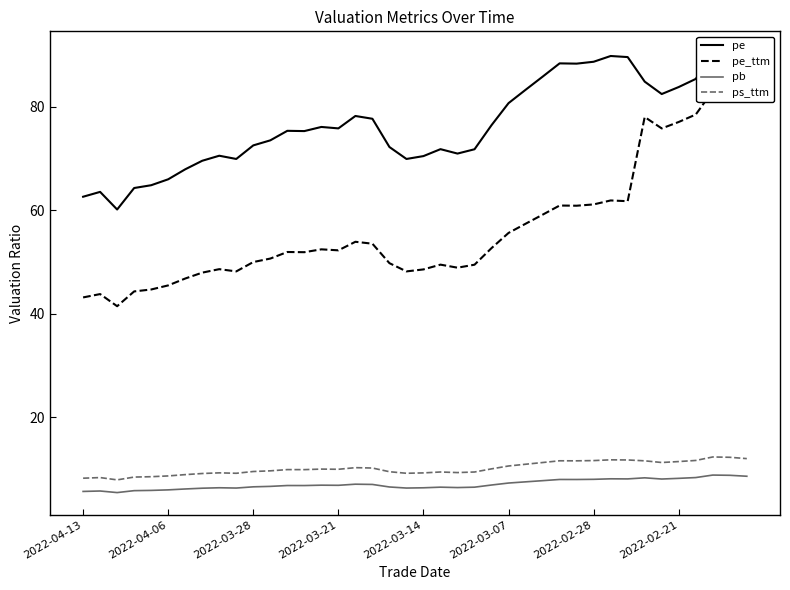

What is the average value of the pe_ttm series?

56.3